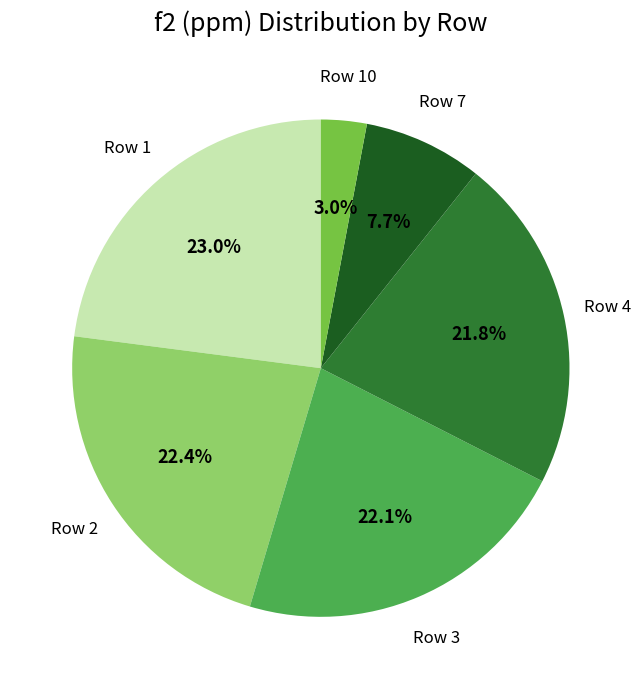

To the nearest percent, what is the average slice percentage?

17%